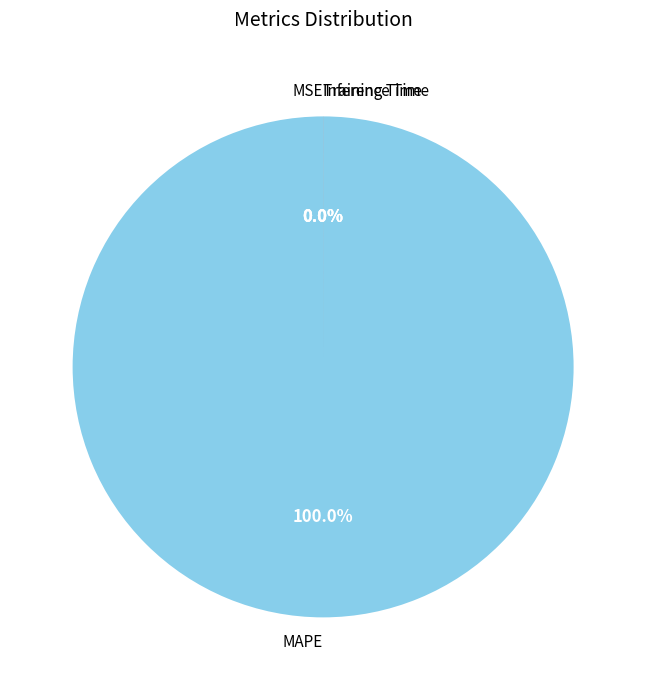

Which slice is the largest?

MAPE